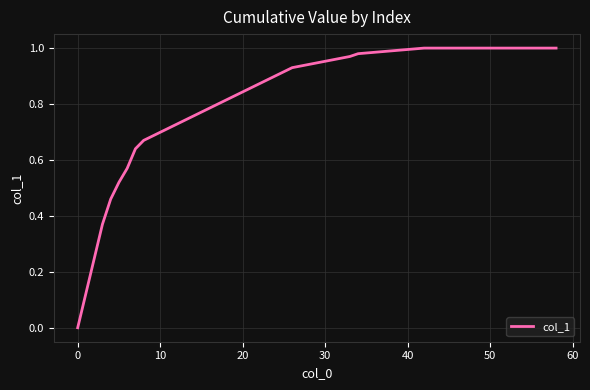

True or false: the data shows 0.4 at 0.

False